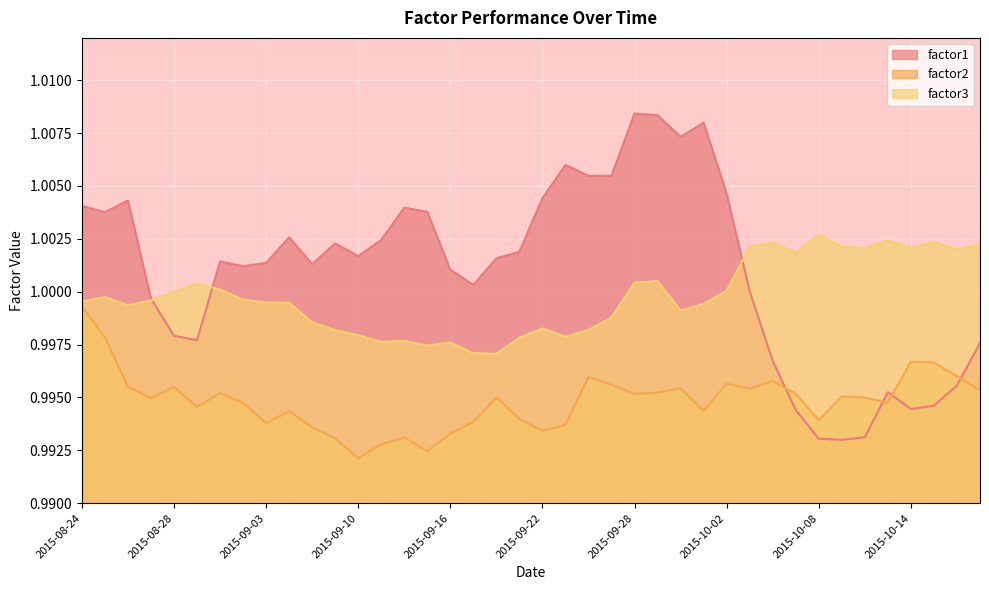

True or false: factor2 has more than 0 points higher than both neighbors.

True